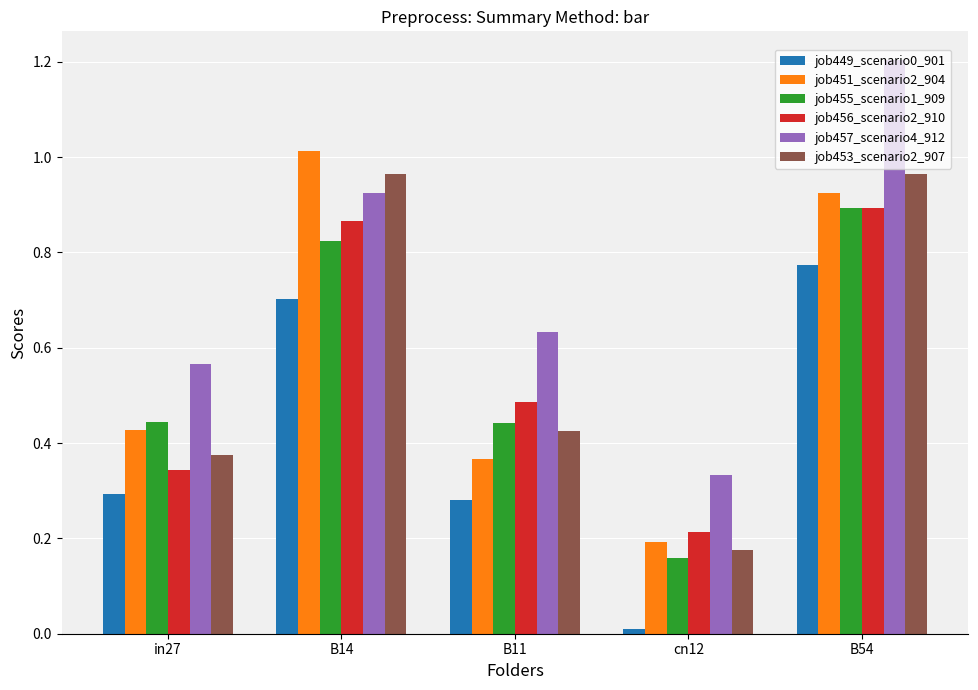

At which category does the chart reach its peak across all series?

B54